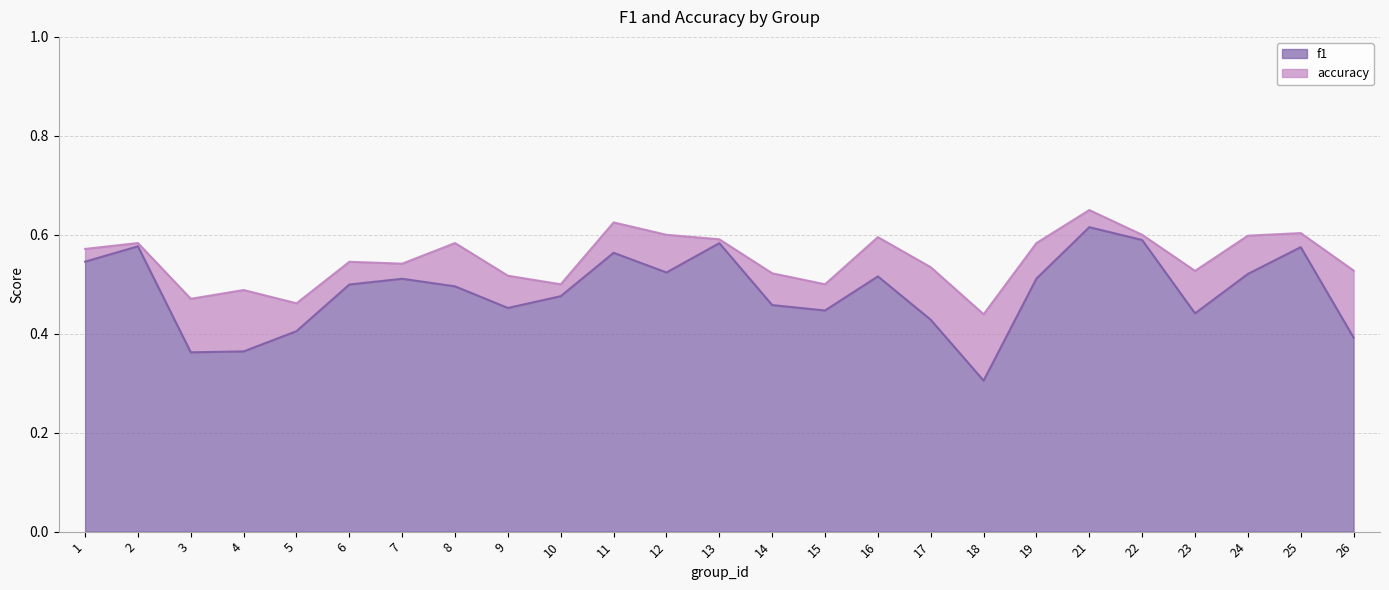

What is the total value across all series at 22?

1.2